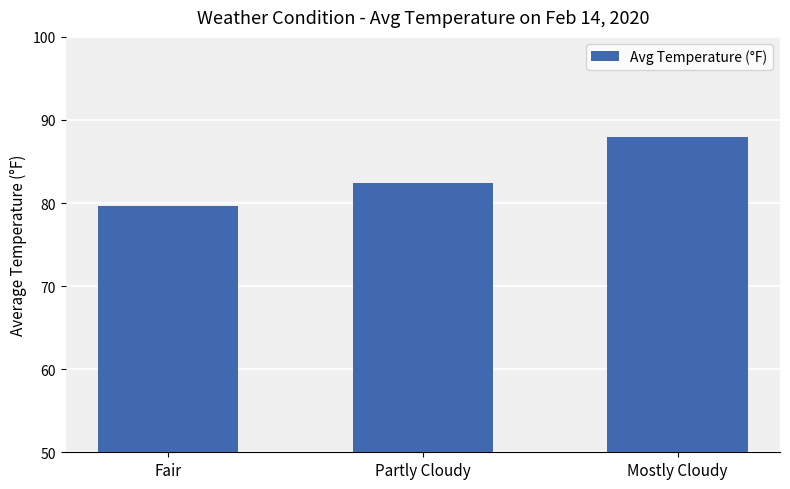

List the labels in order of value, largest first.

Mostly Cloudy, Partly Cloudy, Fair